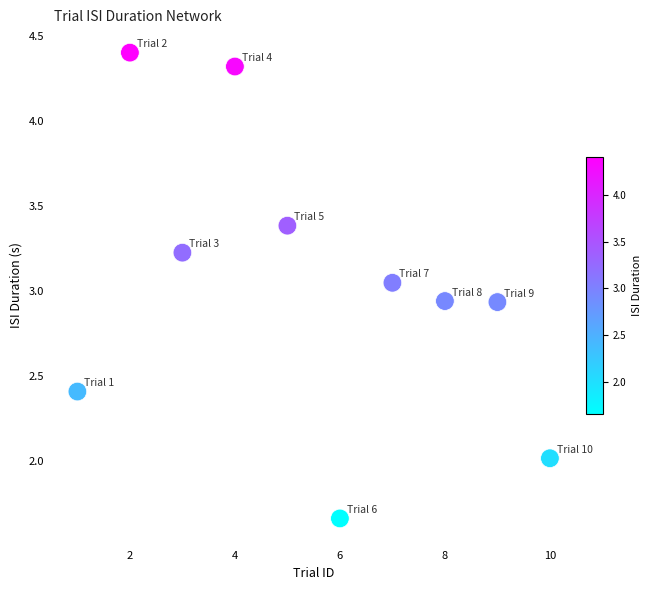

What is the range of Y values (max minus min)?

2.7